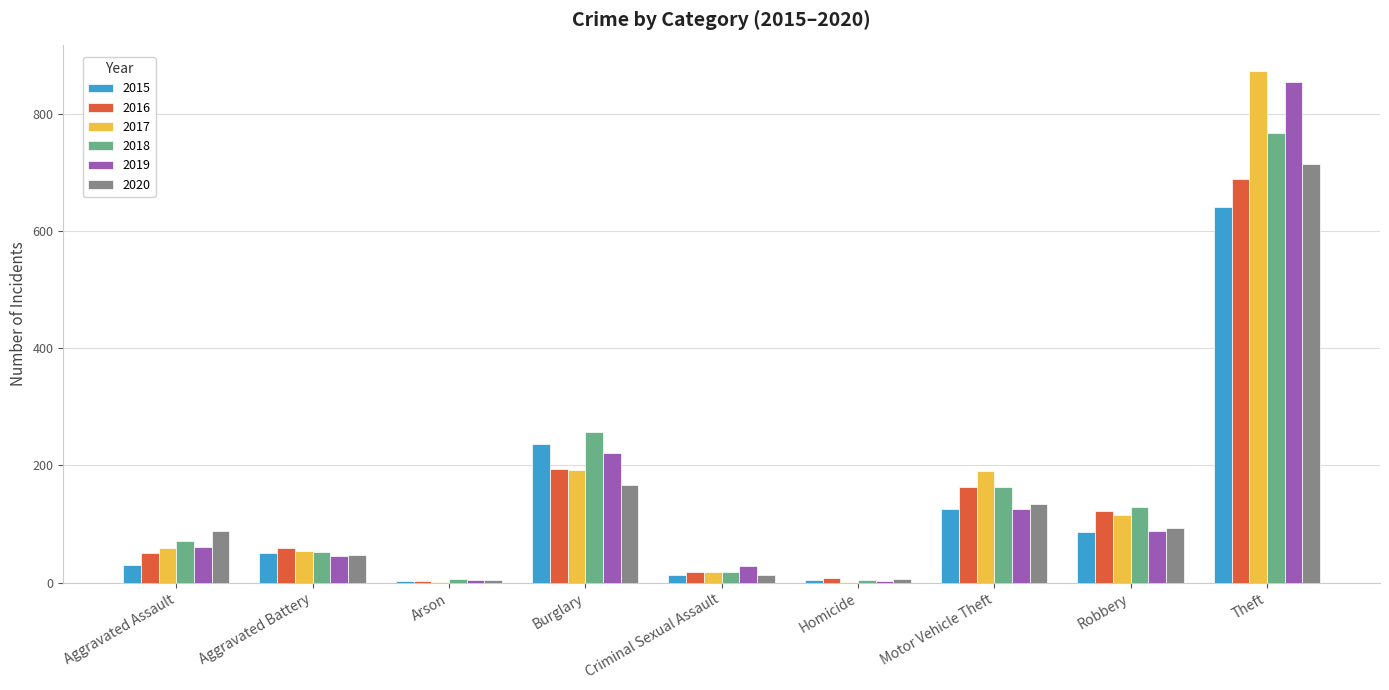

Is it true that 2015 equals 641 at Theft?

True